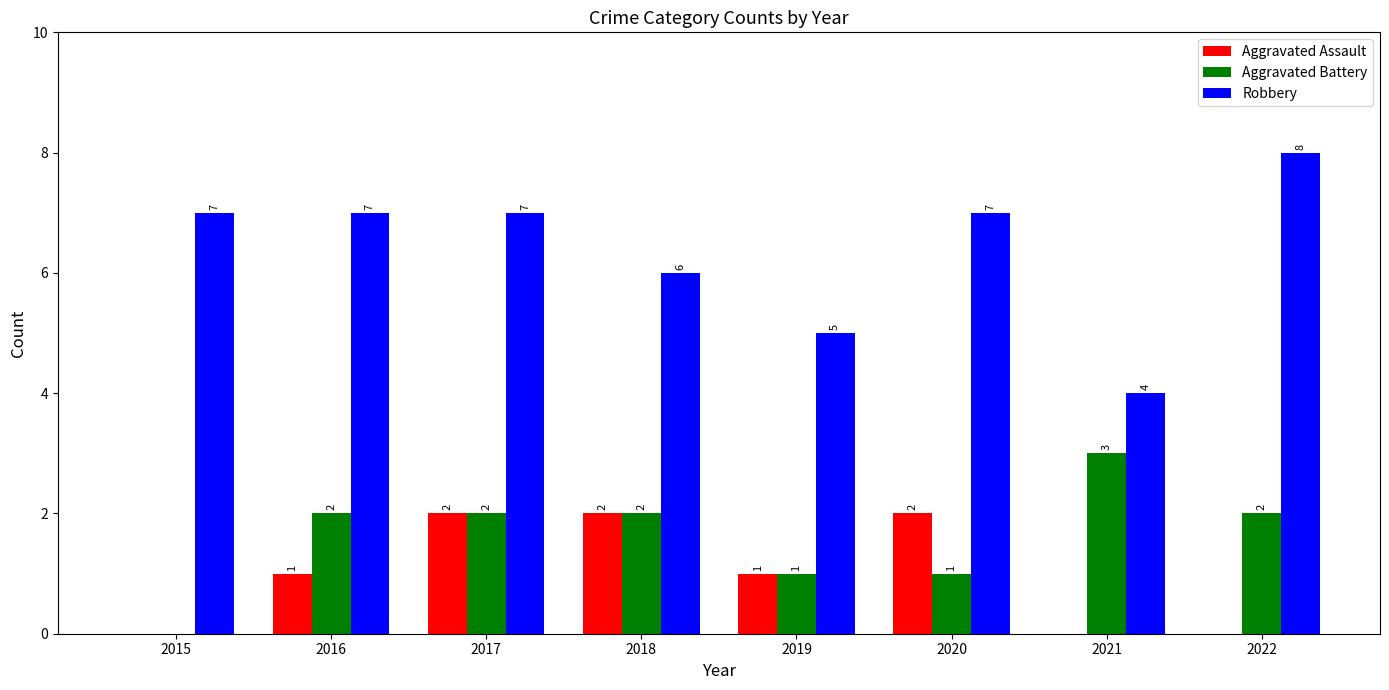

Reading left to right, transcribe all the data shown in this chart.

Aggravated Assault: 2015=0	2016=1	2017=2	2018=2	2019=1	2020=2	2021=0	2022=0
Aggravated Battery: 2015=0	2016=2	2017=2	2018=2	2019=1	2020=1	2021=3	2022=2
Robbery: 2015=7	2016=7	2017=7	2018=6	2019=5	2020=7	2021=4	2022=8